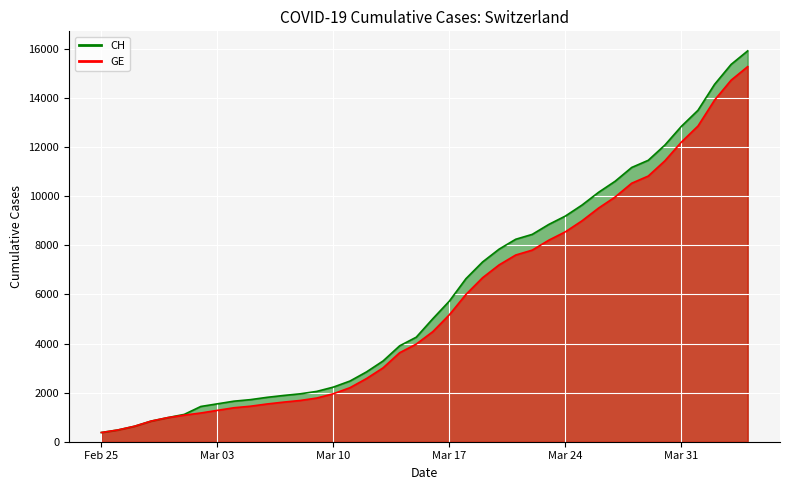

What is the total value across all series at 2020-03-11?

4673